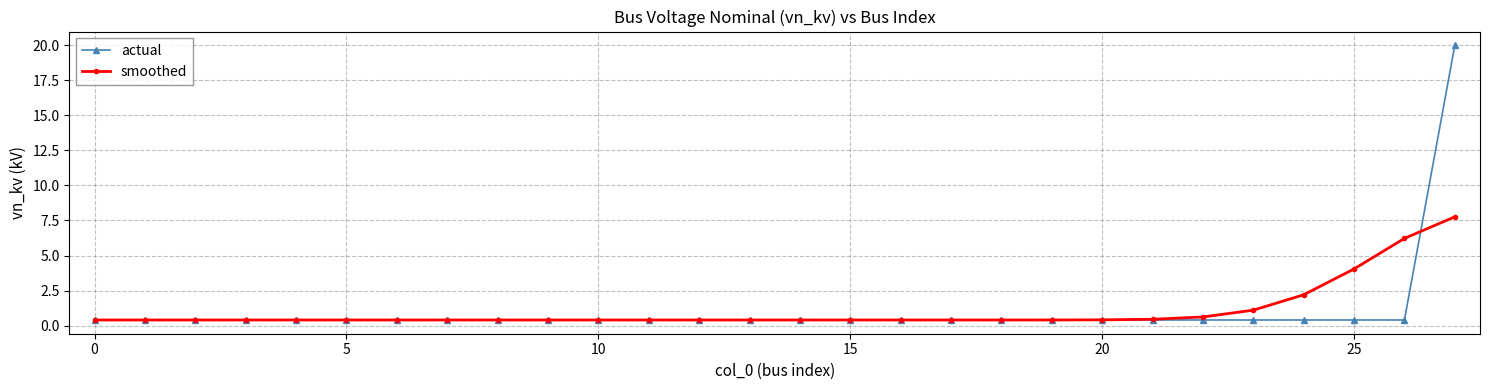

List the series in order of their peak value, highest first.

actual, smoothed